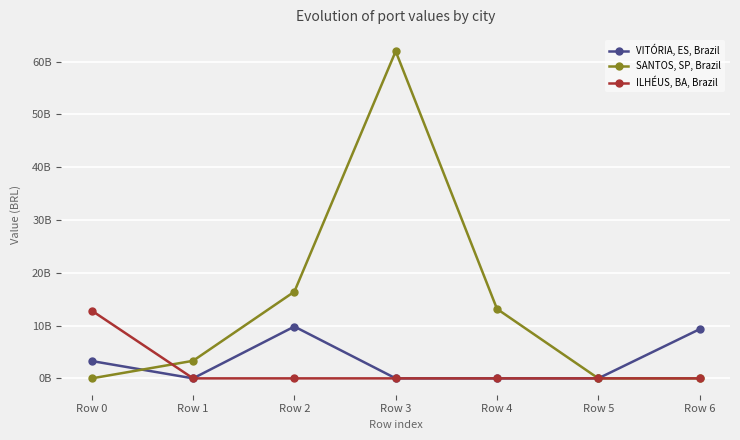

List the series in order of their peak value, highest first.

SANTOS, SP, Brazil, ILHÉUS, BA, Brazil, VITÓRIA, ES, Brazil